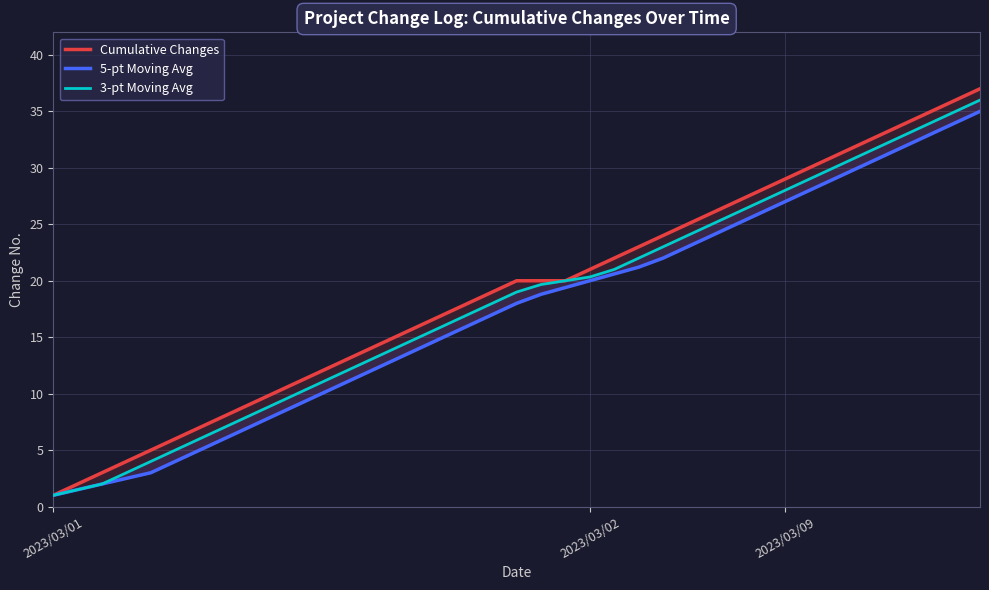

What is the spread (max minus min) of values at 35?

2.0